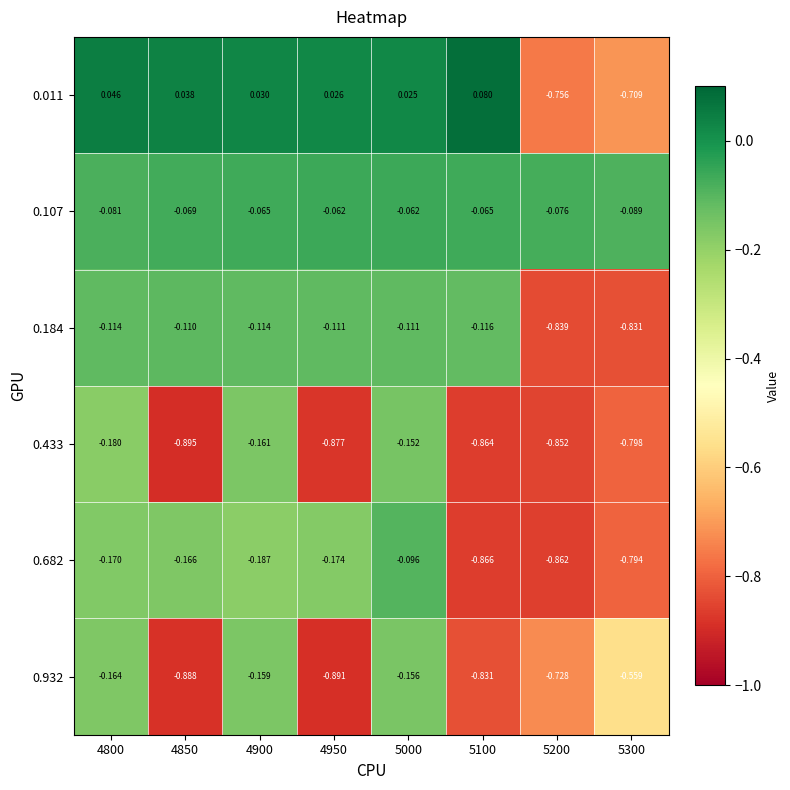

Is the value of 0.107 at 4850 greater than the value of 0.682 at 5300?

Yes